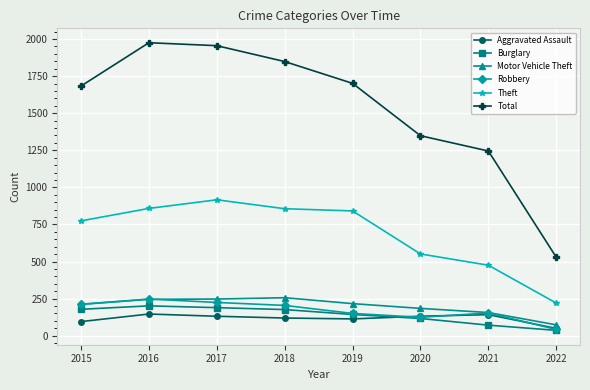

What is the spread (max minus min) of values at 2019?

1588